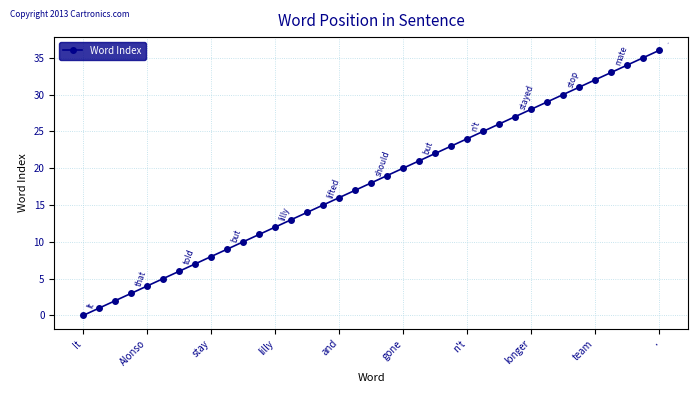

What is the average value?

18